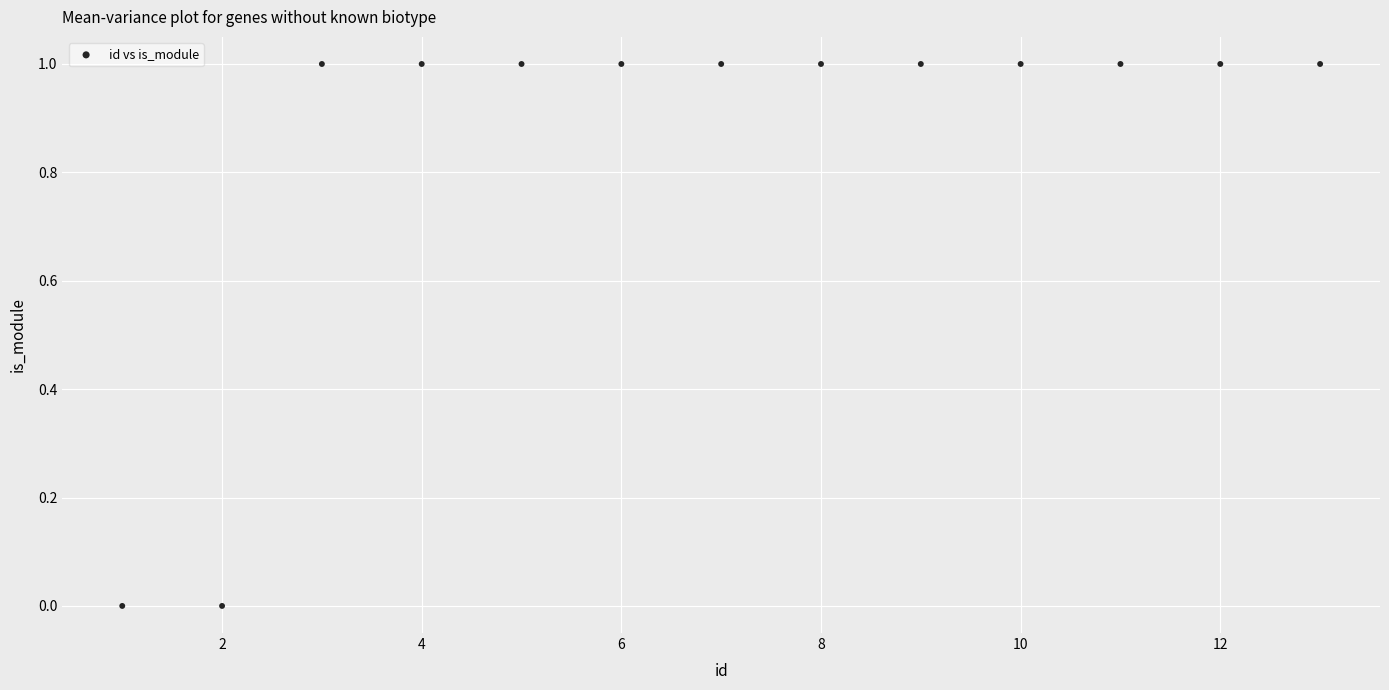

What is the range of X values (max minus min)?

12